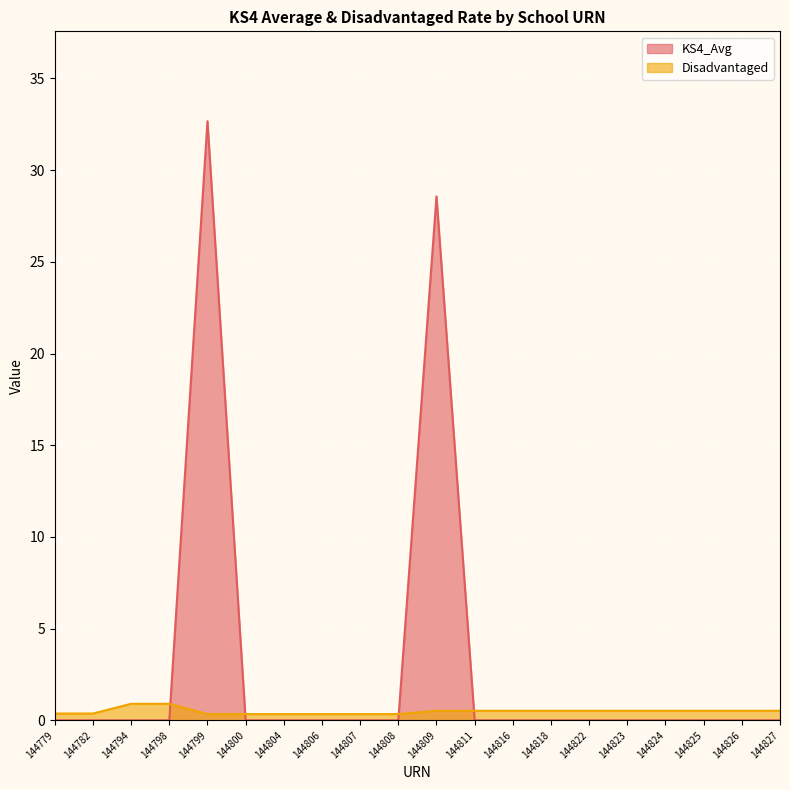

What is the total value across all series at 144782?

0.4